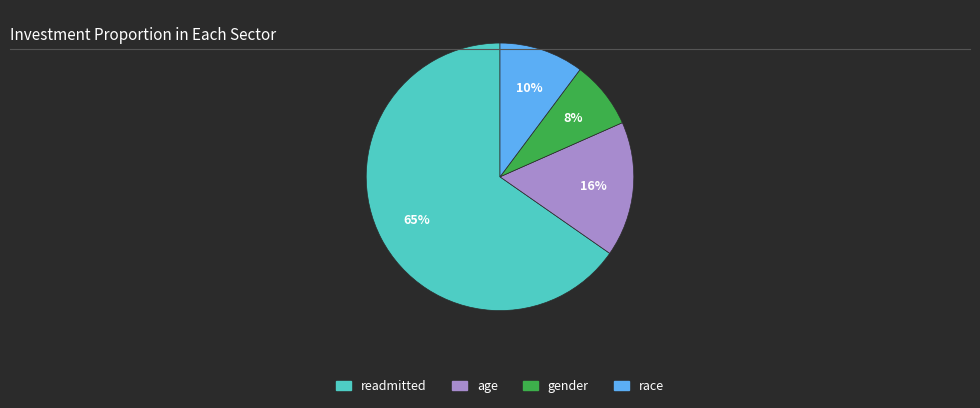

To the nearest percent, what is the difference between the age and race slice percentages?

6%